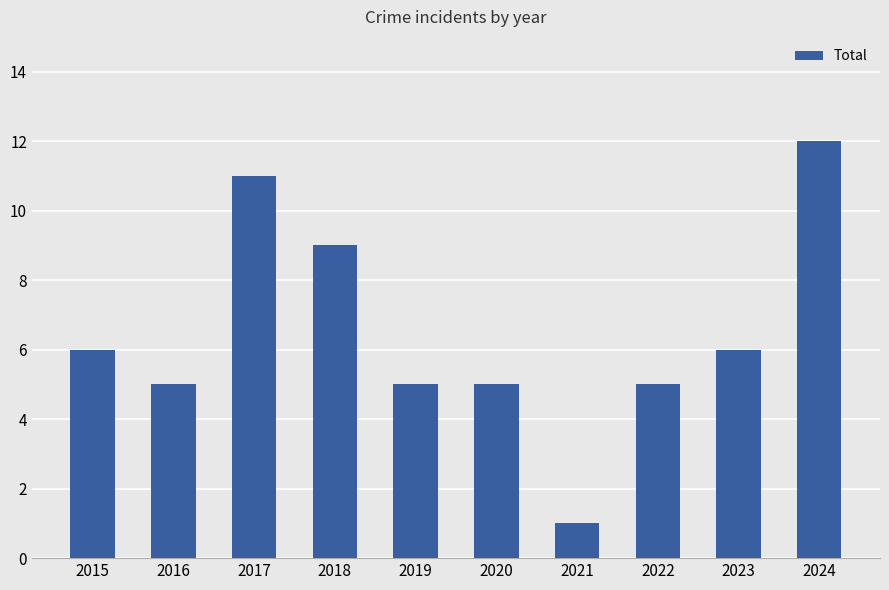

How many series are shown in this chart?

1